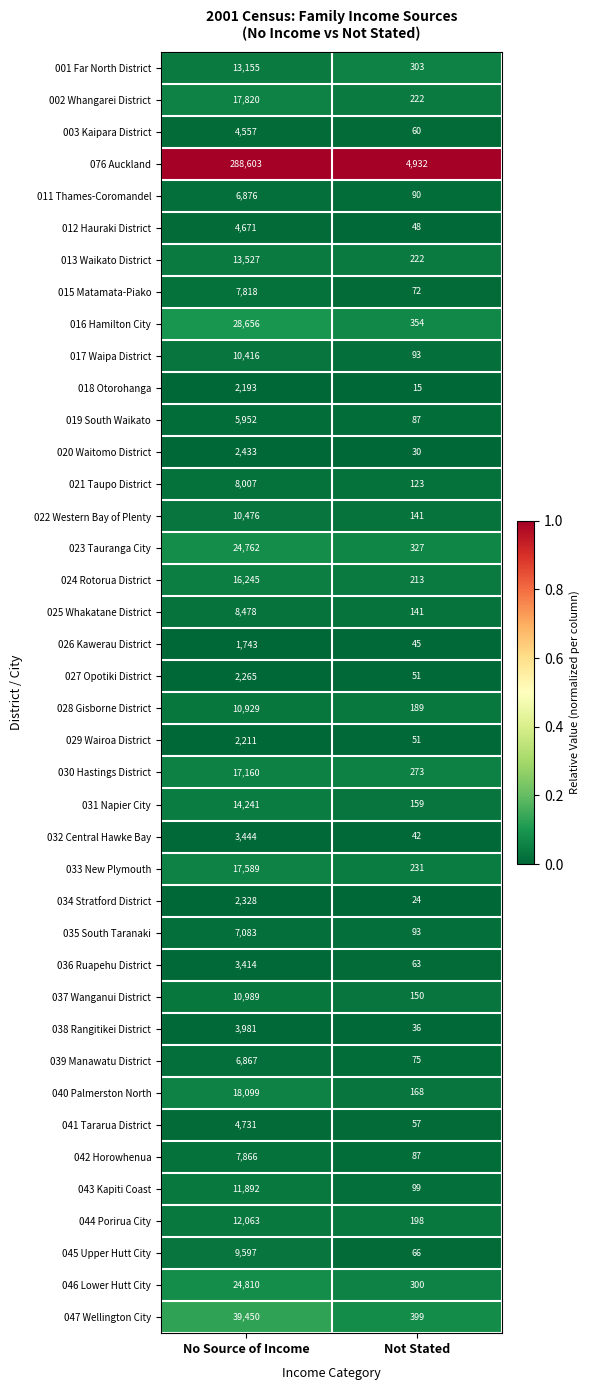

What is the average value of the 046 Lower Hutt City series?

12555